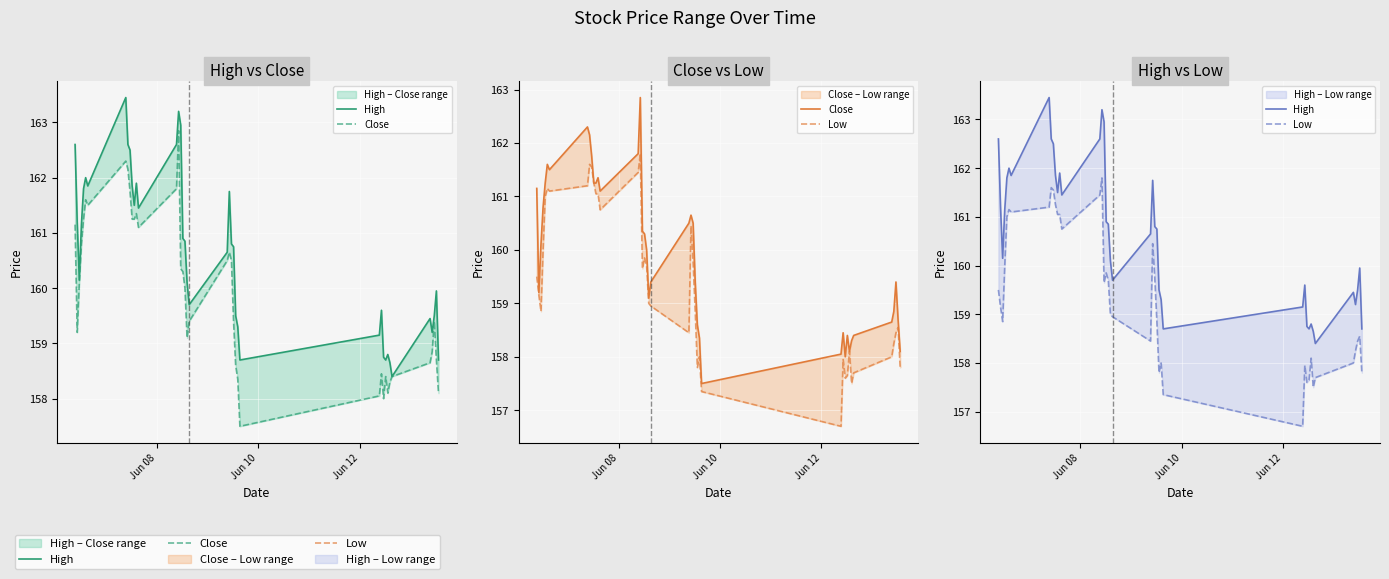

List the series in order of their peak value, lowest first.

Low, Close, High